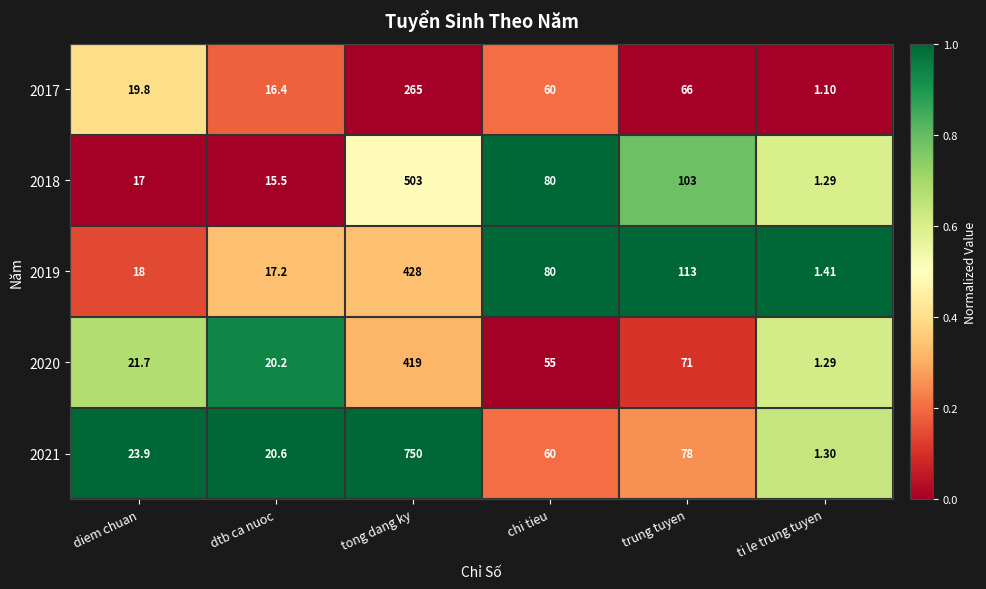

What is the spread (max minus min) of values at dtb ca nuoc?

5.1